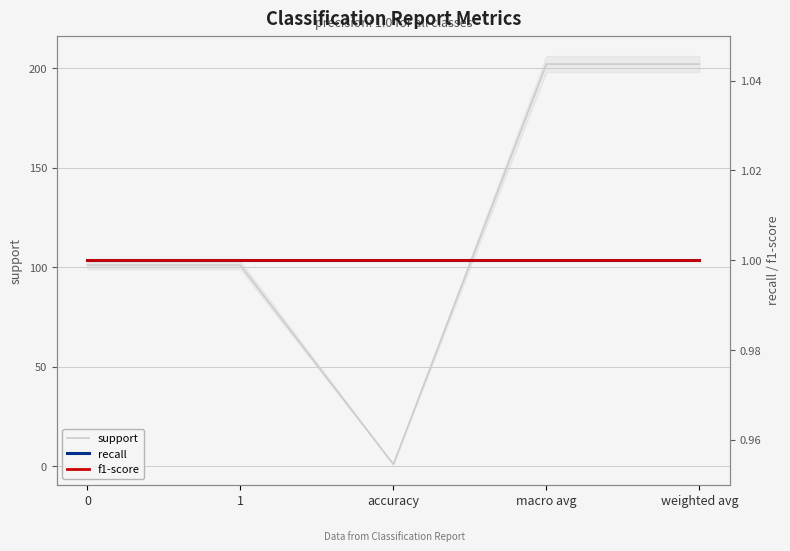

True or false: recall and support cross at least once.

False